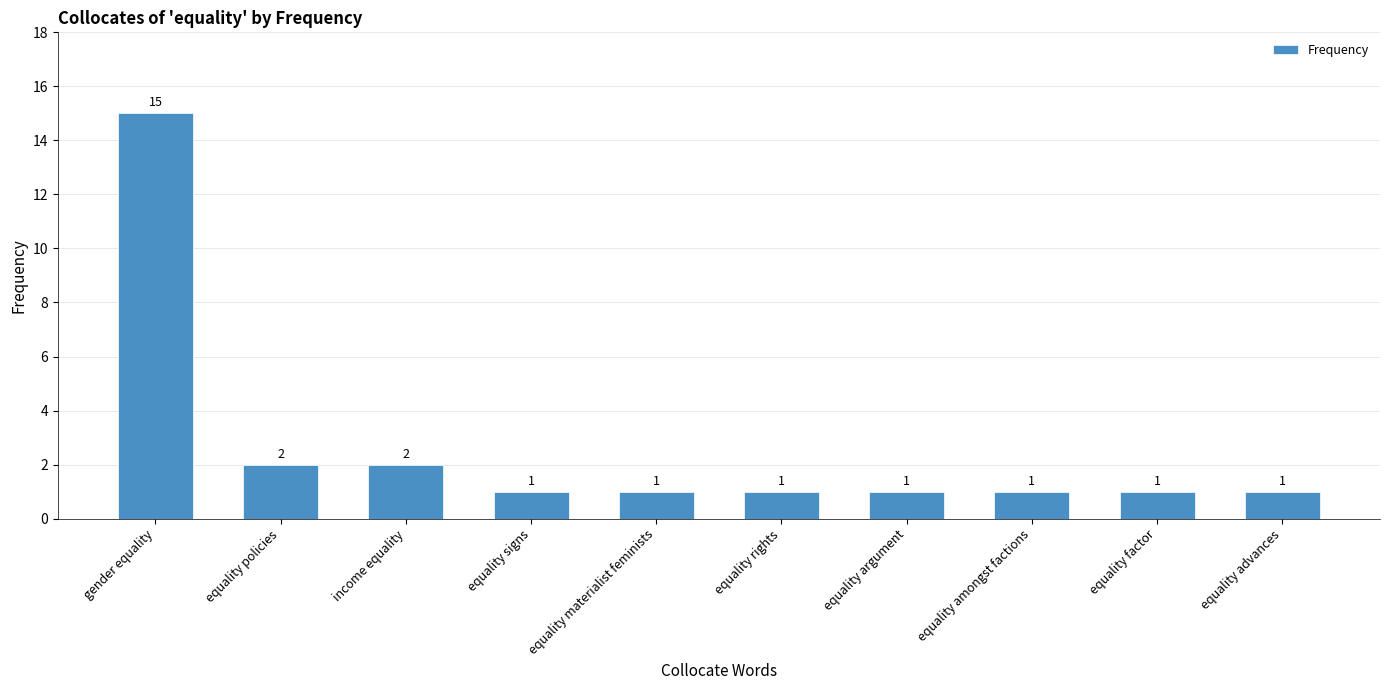

Which label corresponds to the largest value in the chart?

gender equality